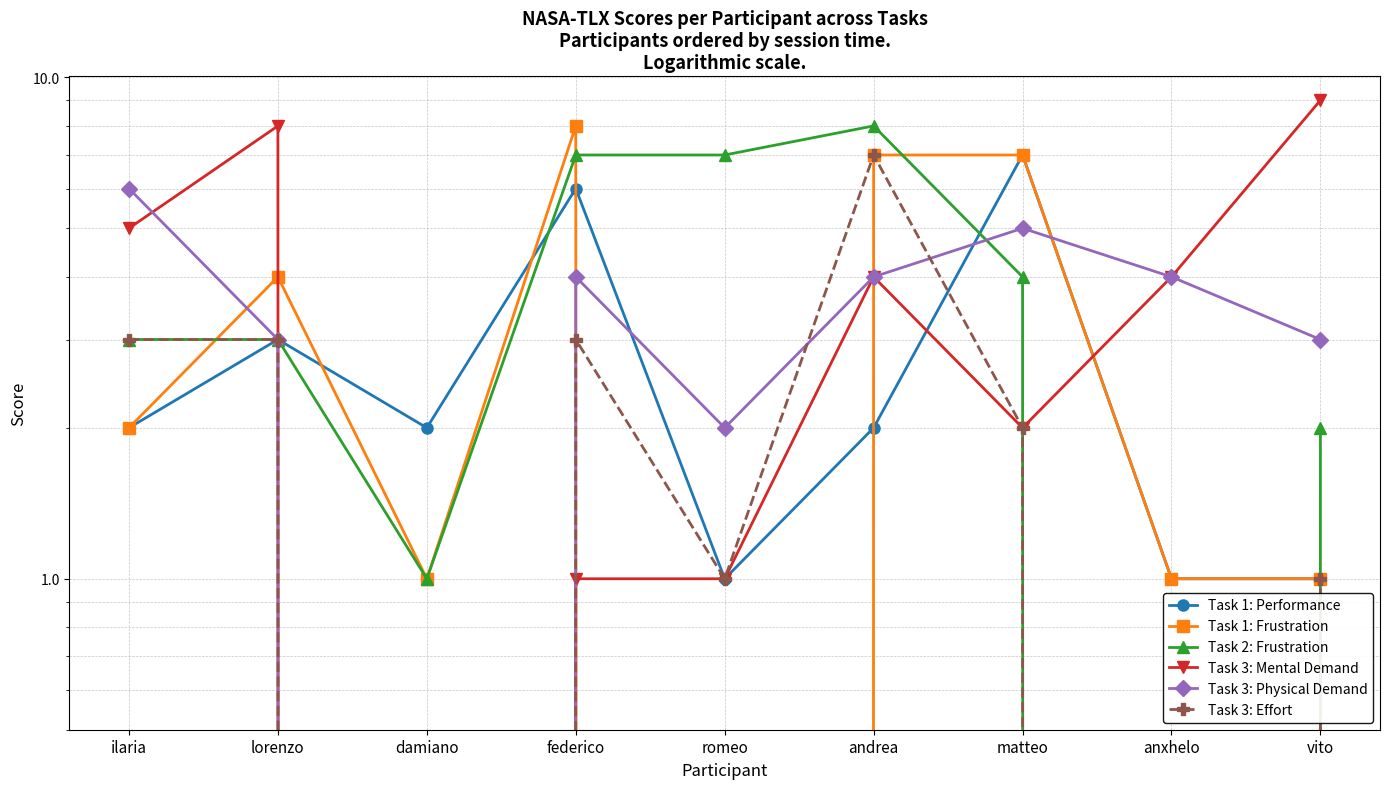

What is the difference between the maximum and minimum values in the Task 3: Physical Demand series?

6